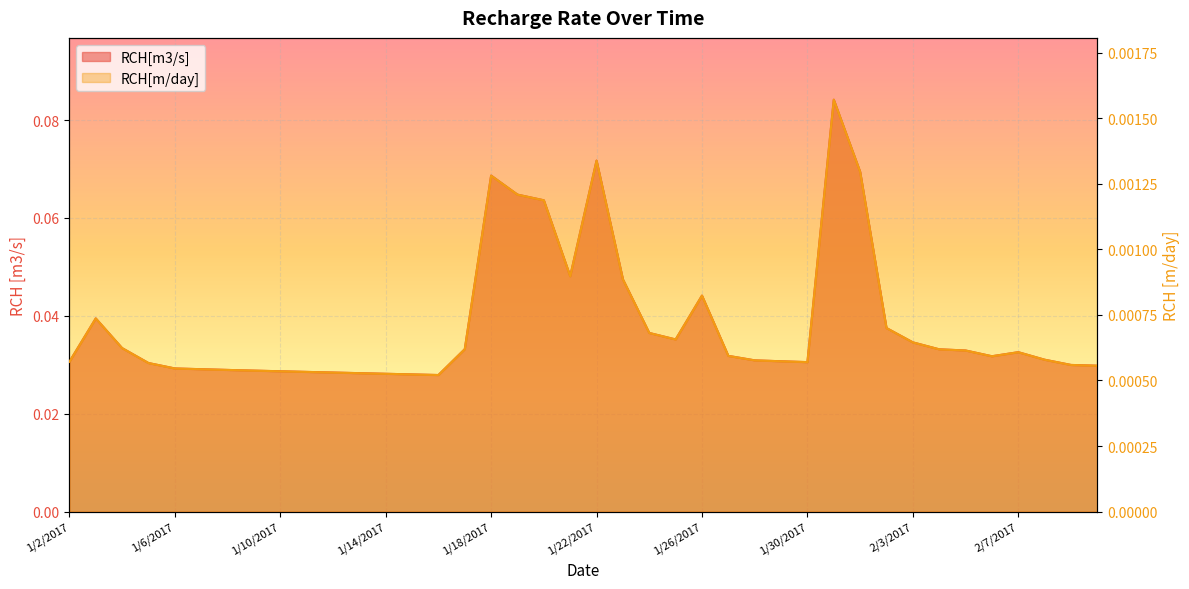

True or false: RCH[m3/s] has more than 0 interior local peaks.

True